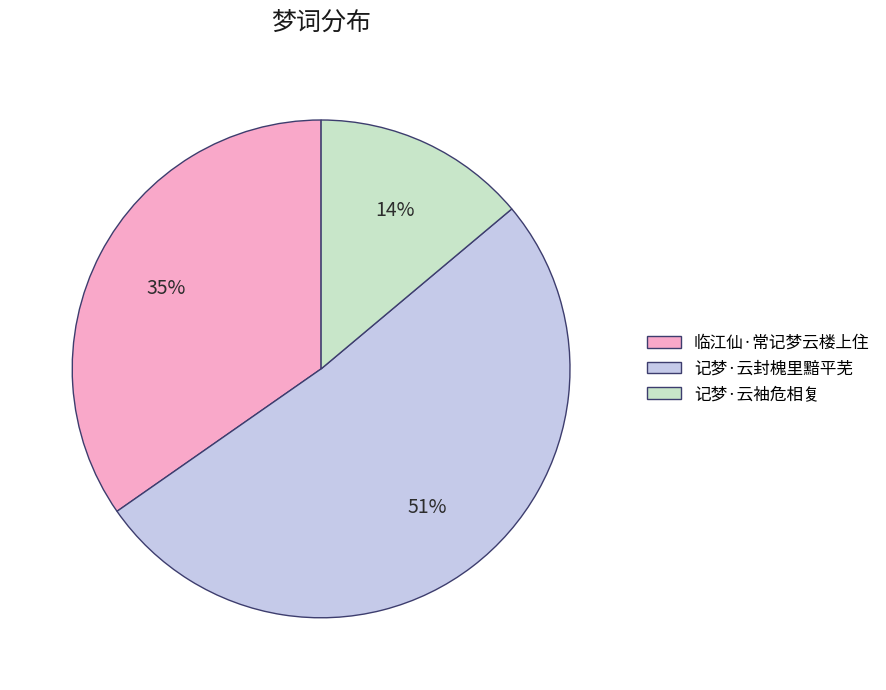

What is the smallest slice in the pie chart?

记梦·云袖危相复